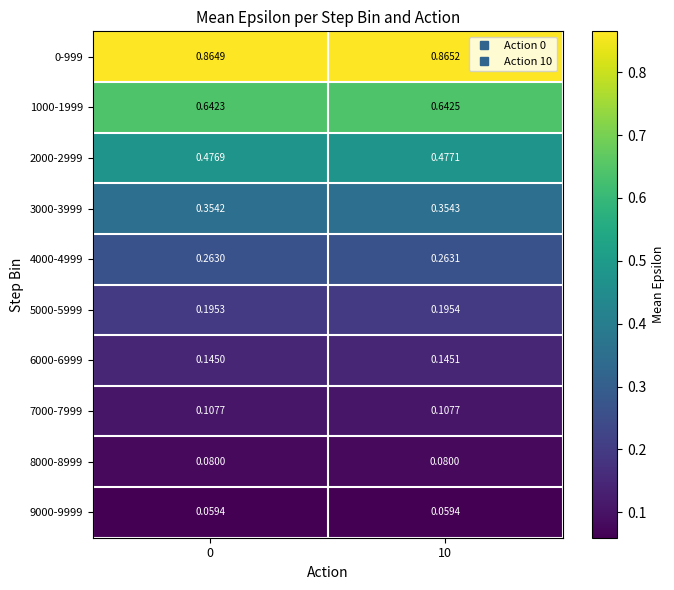

Is the value of 1000-1999 at 0 greater than the value of 9000-9999 at 10?

Yes